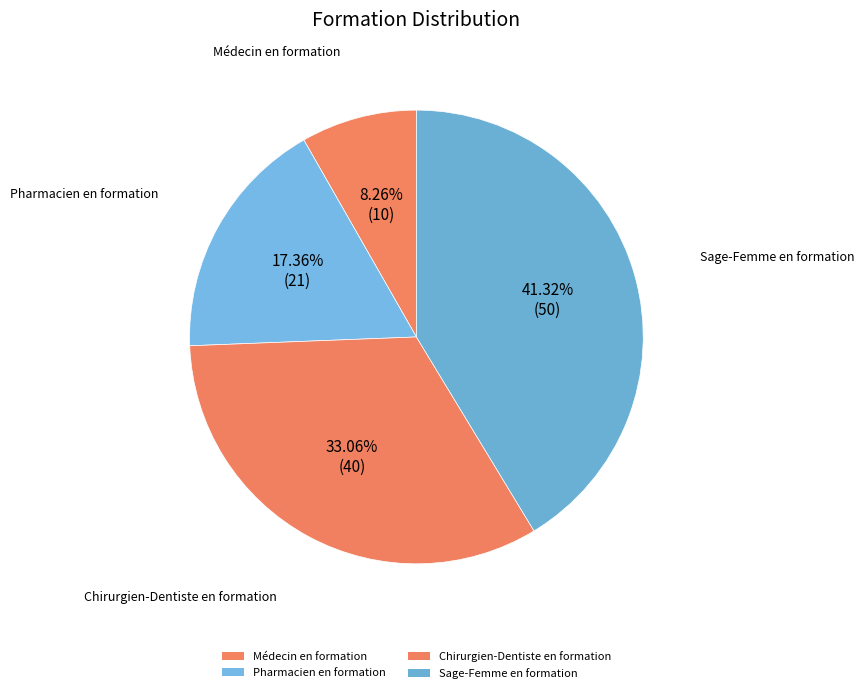

What is the largest slice in the pie chart?

Sage-Femme en formation